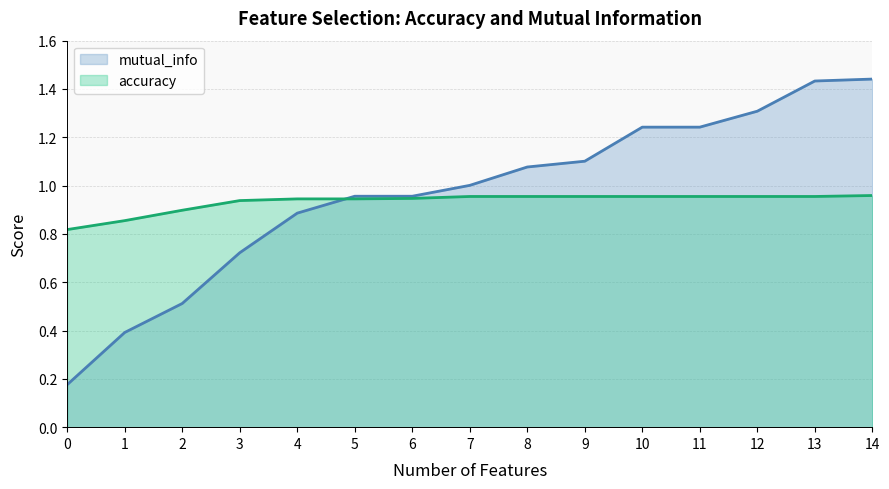

How many times do mutual_info and accuracy cross each other?

1